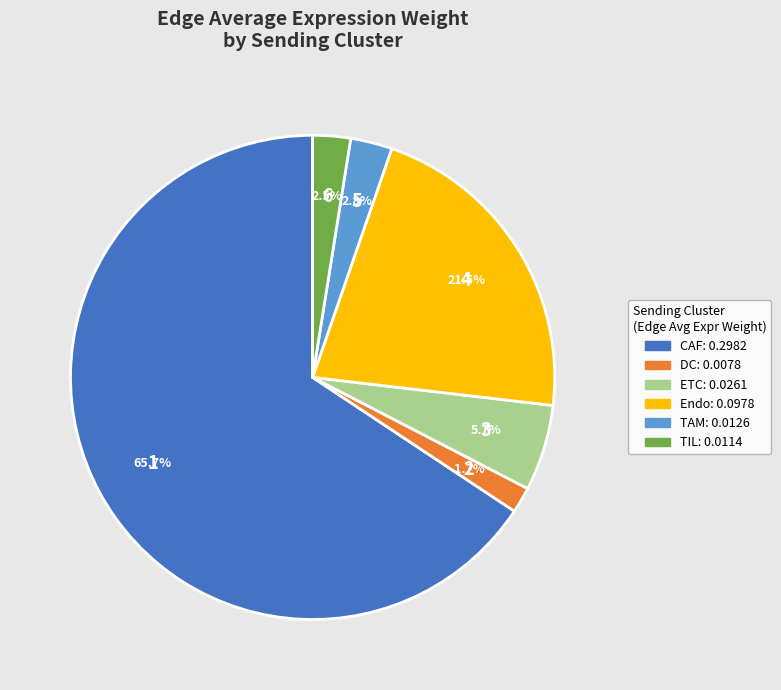

True or false: Endo accounts for 34% of the total.

False